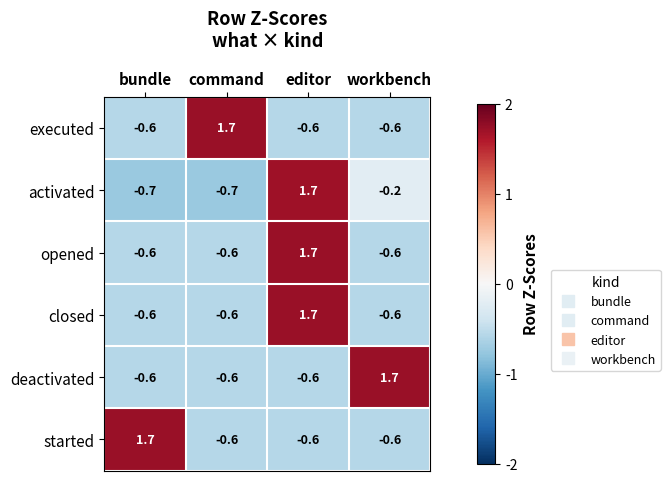

Which series has the largest total across all categories?

activated